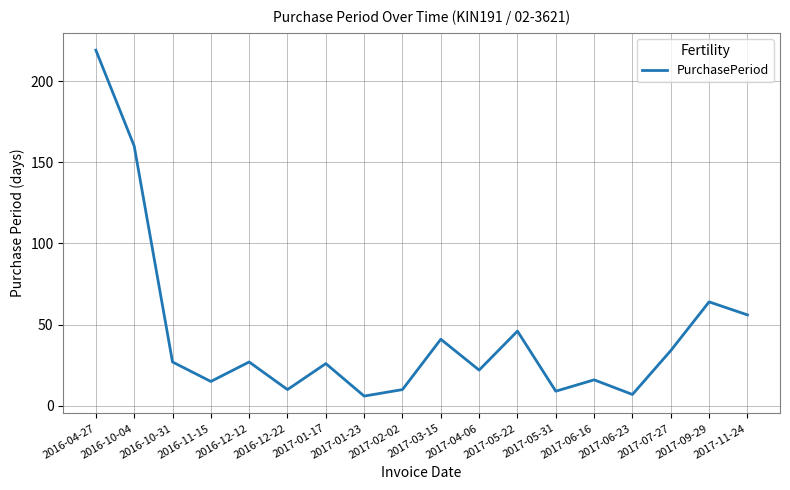

Where is the first local minimum?

2016-11-15